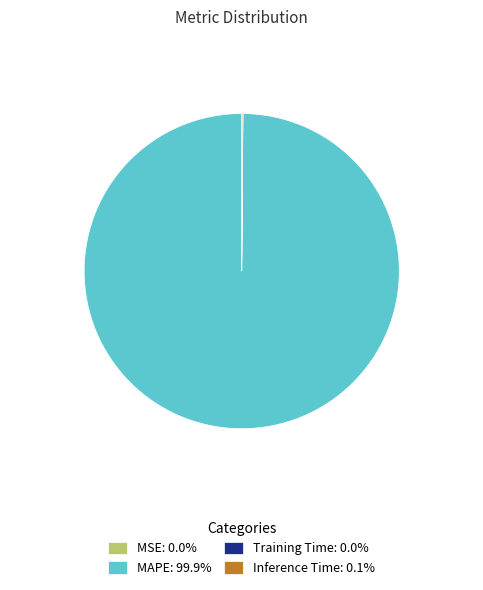

What is the largest slice in the pie chart?

MAPE